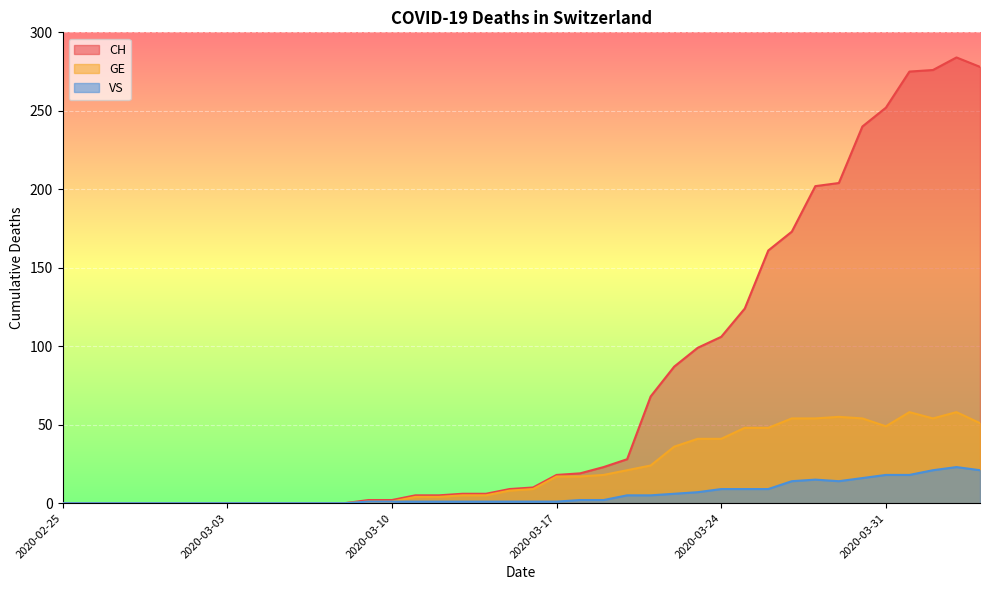

At which label does CH reach its peak?

2020-04-03